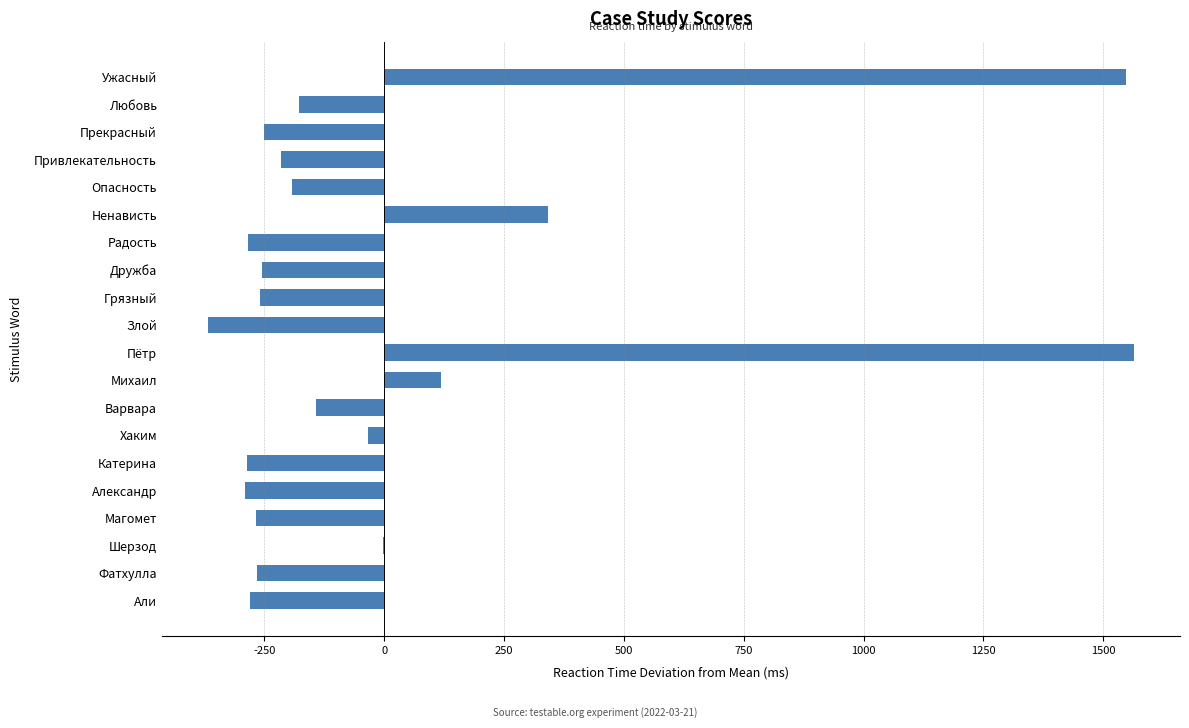

Read the value at Привлекательность.

-214.5